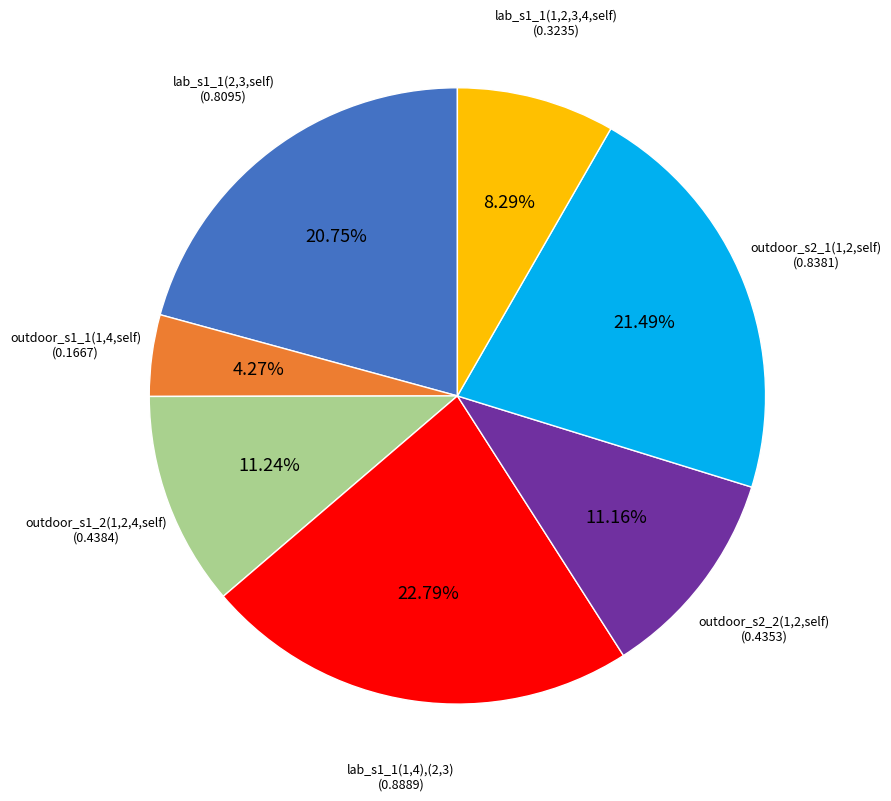

What is the largest slice in the pie chart?

lab_s1_1(1,4),(2,3)